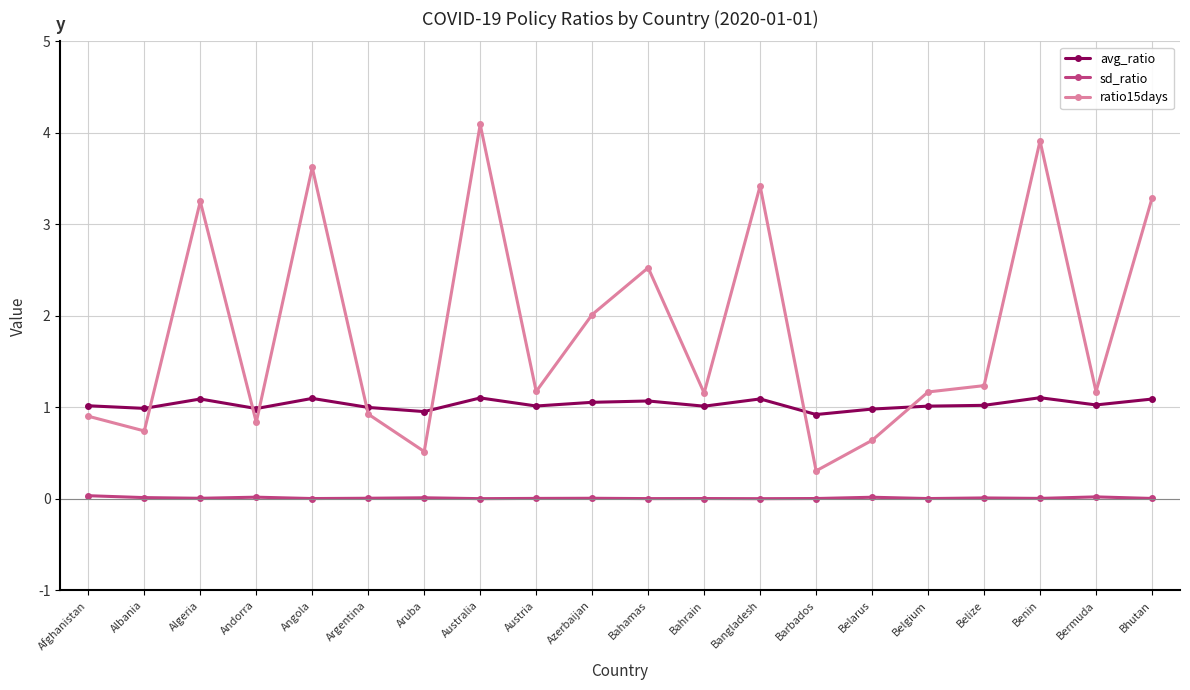

Which series has the widest spread of values?

ratio15days